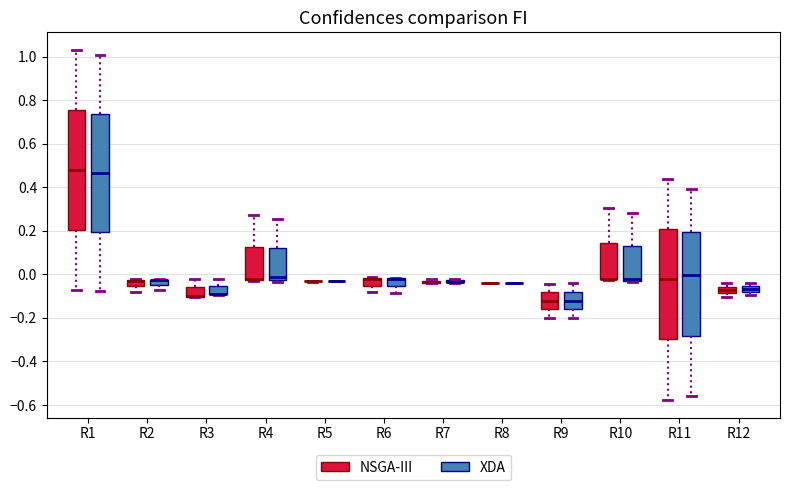

Where does the lower whisker of the box for R6 (NSGA-III) end on the y-axis? The values are not printed on the chart, so give them approximately, as read against the axis.

-0.08